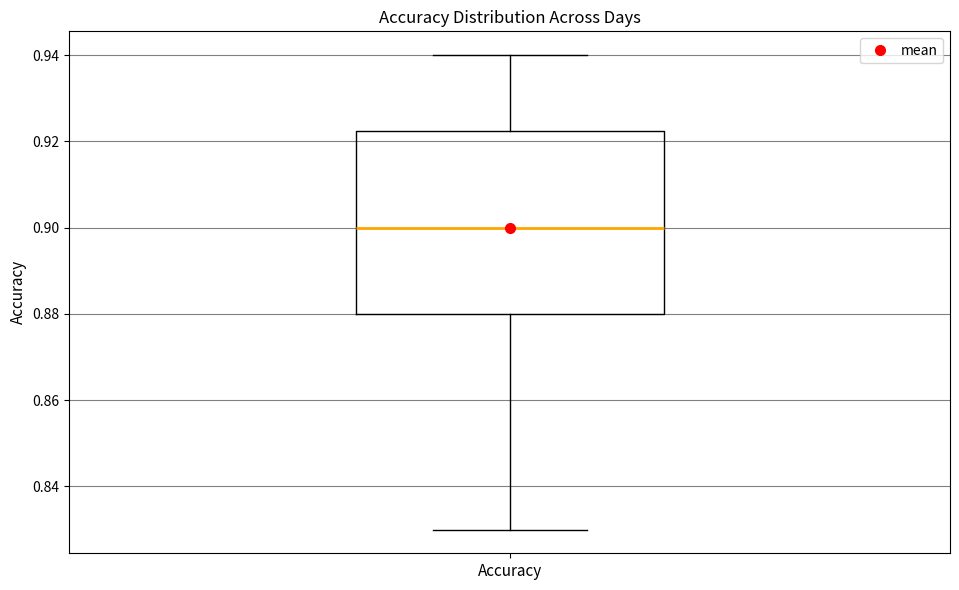

Transcribe this box plot: give where the median line is, the range the box spans, and where the two whiskers end, as read against the y-axis. The values are not printed on the chart, so give them approximately, as read against the axis.

median 0.900, box 0.880 to 0.922, whiskers 0.830 to 0.940